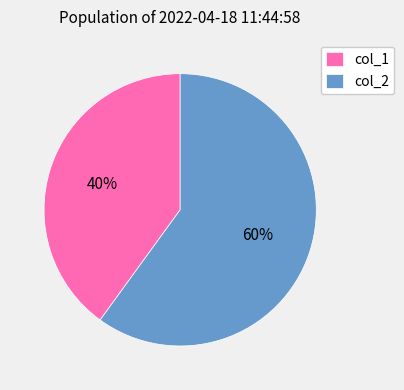

How many segments does this pie chart have?

2